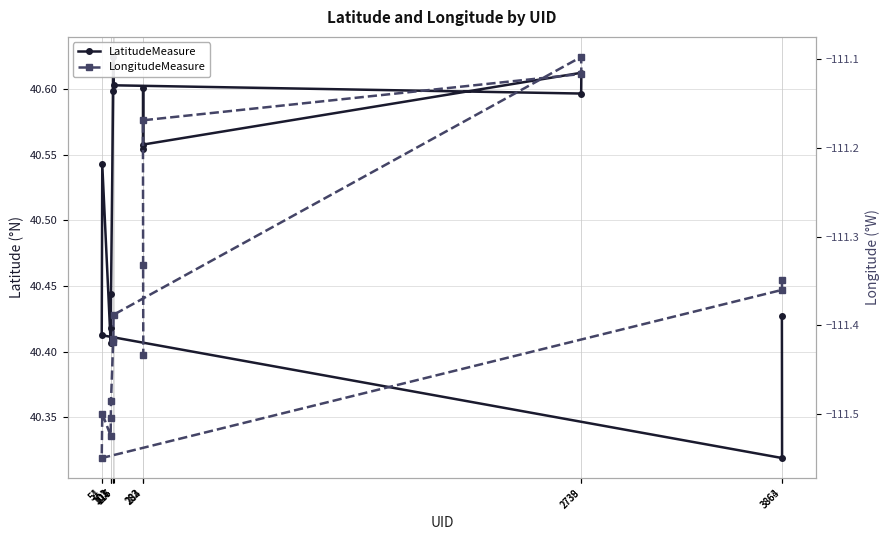

Which series has the widest spread of values?

LongitudeMeasure